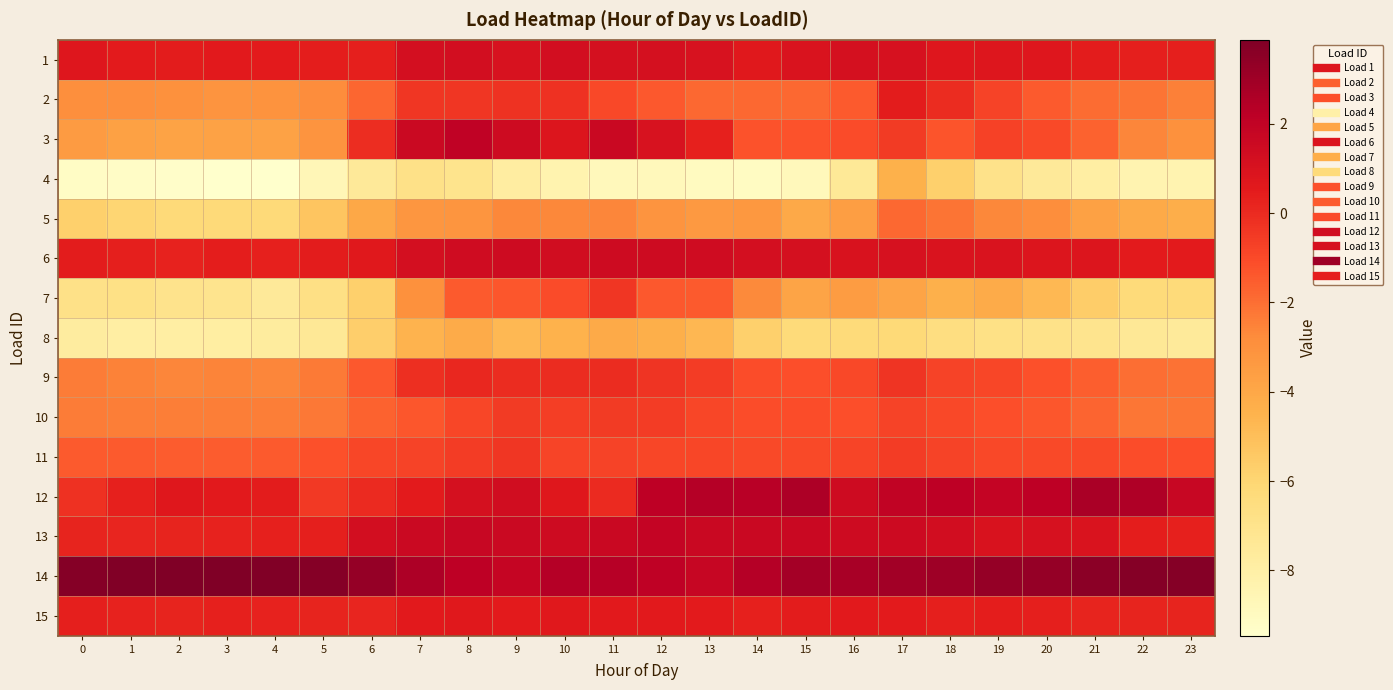

List the series in order of their peak value, lowest first.

4, 8, 5, 10, 11, 7, 9, 2, 15, 1, 6, 13, 3, 12, 14